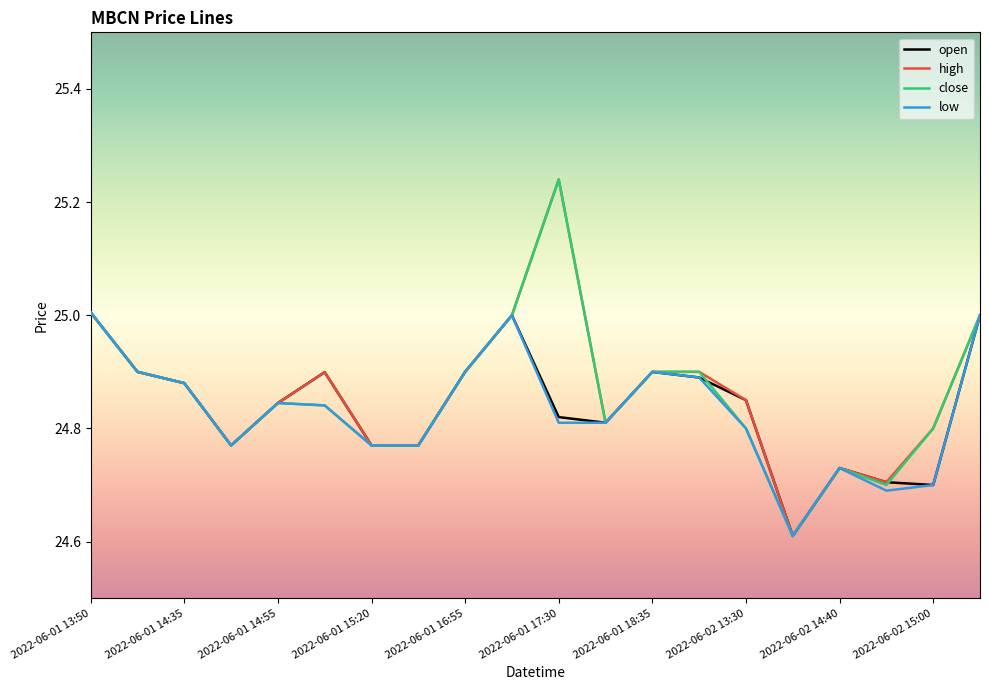

What is the minimum value for open?

24.6